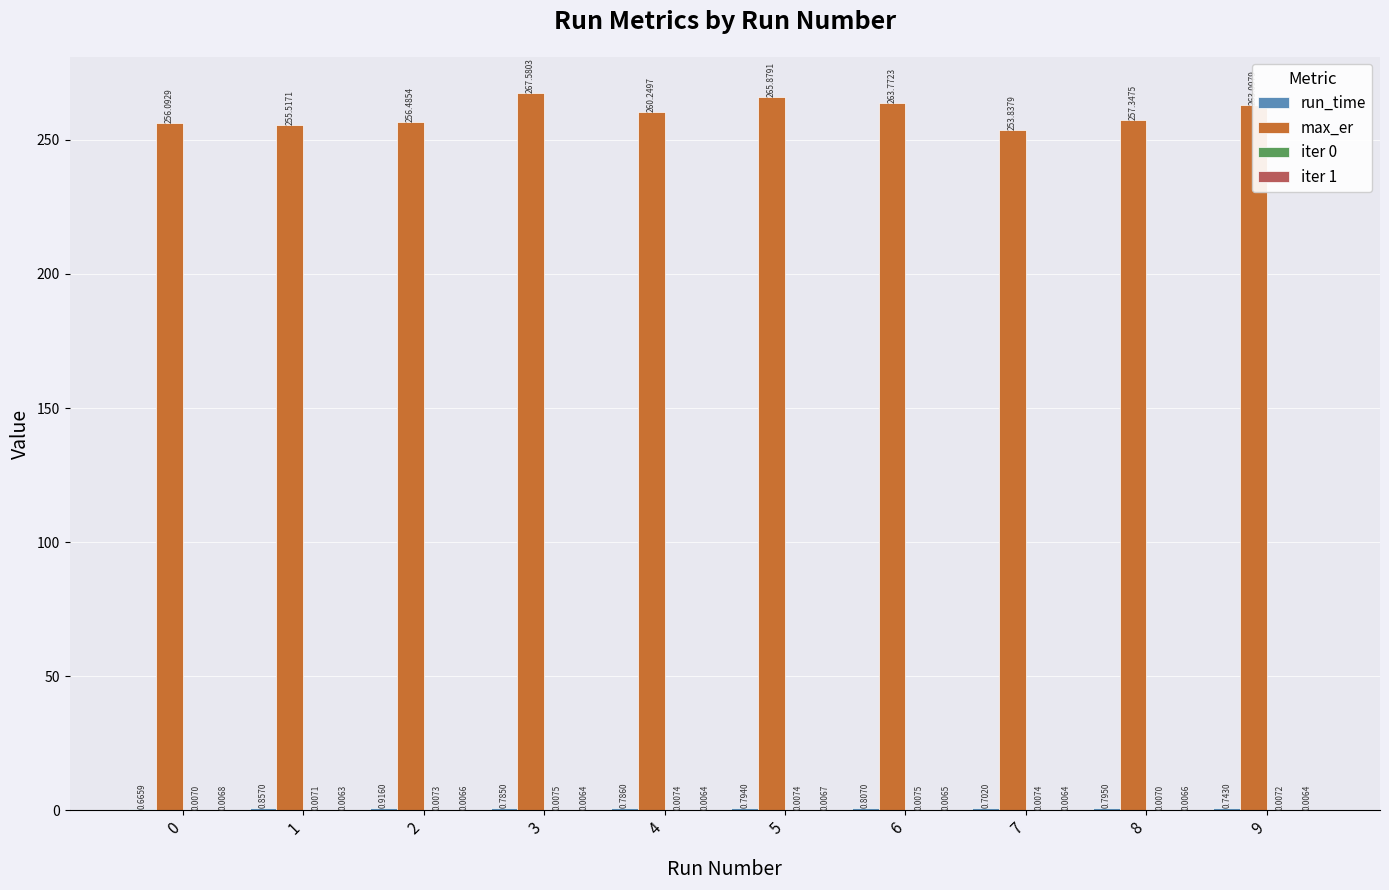

At which category is the sum across all series the highest?

3